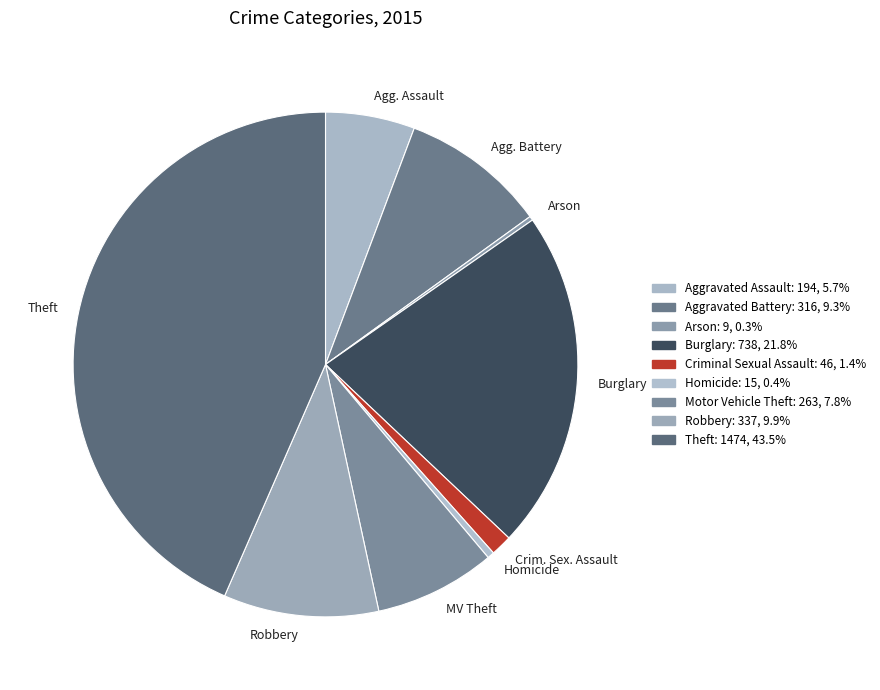

Does Homicide represent more than half of the total?

No